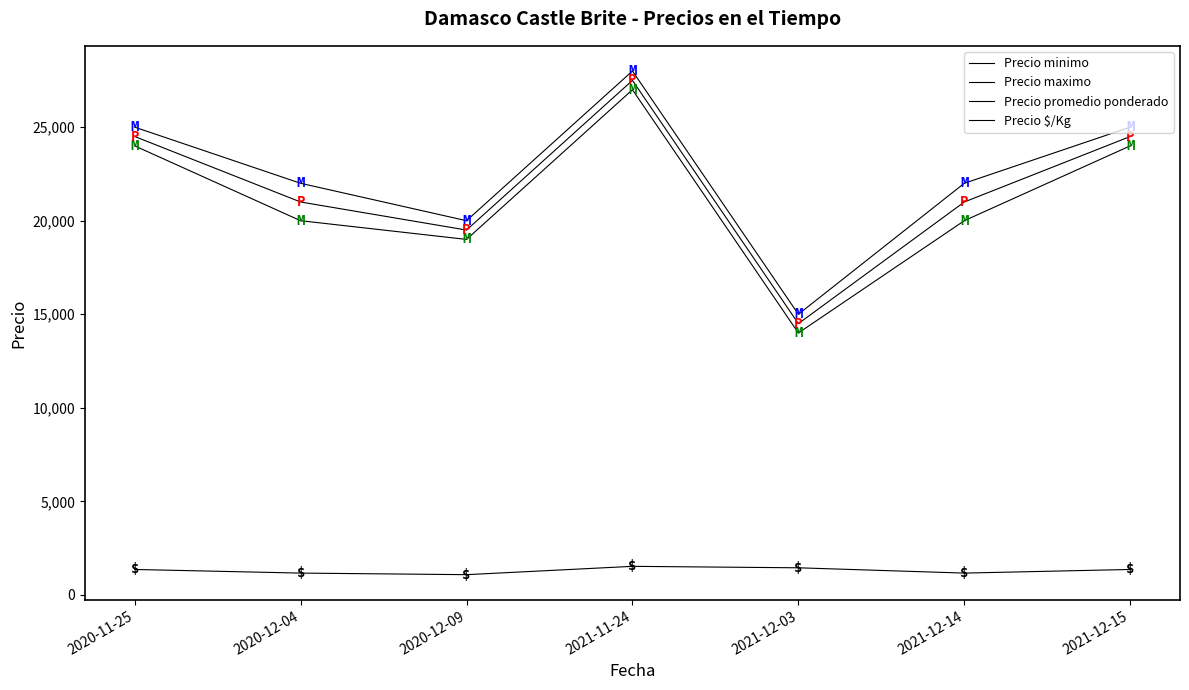

How many values in the Precio promedio ponderado series are below 21000?

2